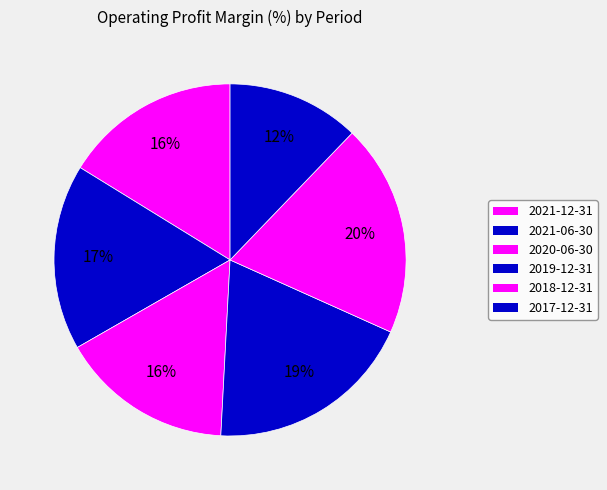

Combined, do 2017-12-31 and 2021-12-31 account for over 50%?

No